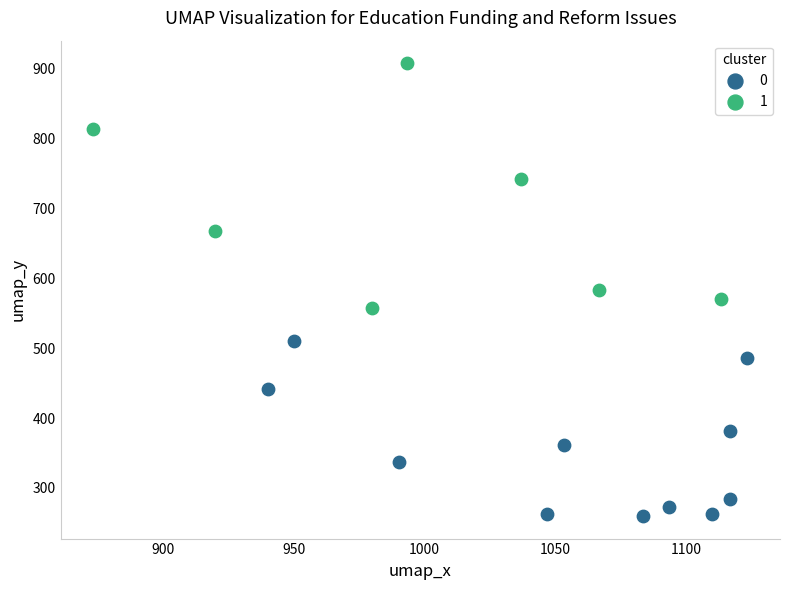

Which series has the widest spread of Y values?

1